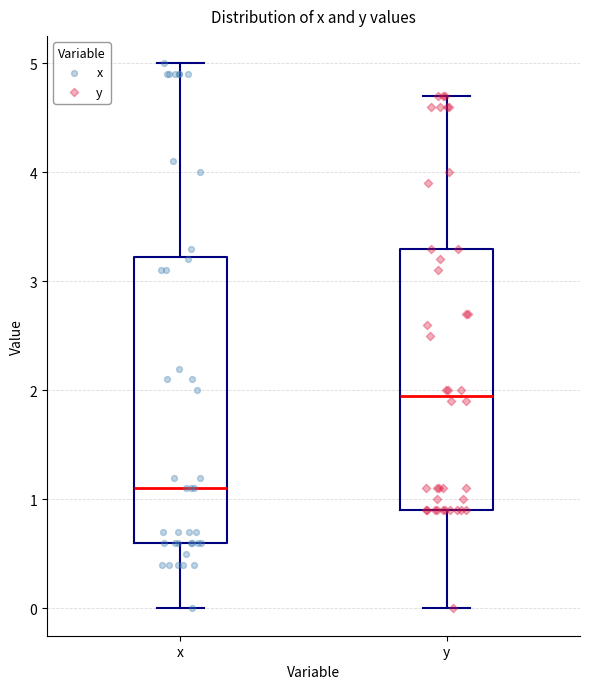

Reading left to right, read every box against the y-axis: the position of its median line, the range the box covers, and the ends of its whiskers. The values are not printed on the chart, so give them approximately, as read against the axis.

x: median 1.1, box 0.6 to 3.2, whiskers 0.0 to 5.0
y: median 2.0, box 0.9 to 3.3, whiskers 0.0 to 4.7